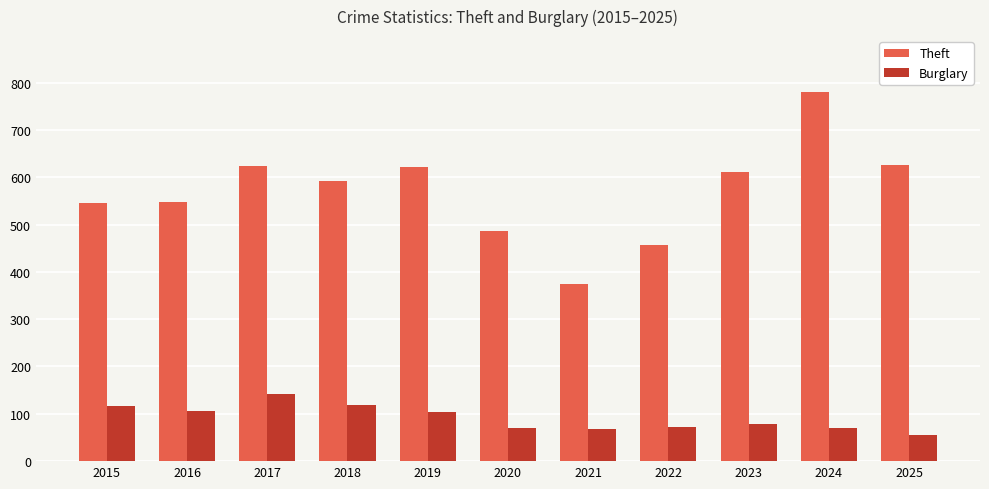

The Burglary series shows 69 at 2024. True or false?

True